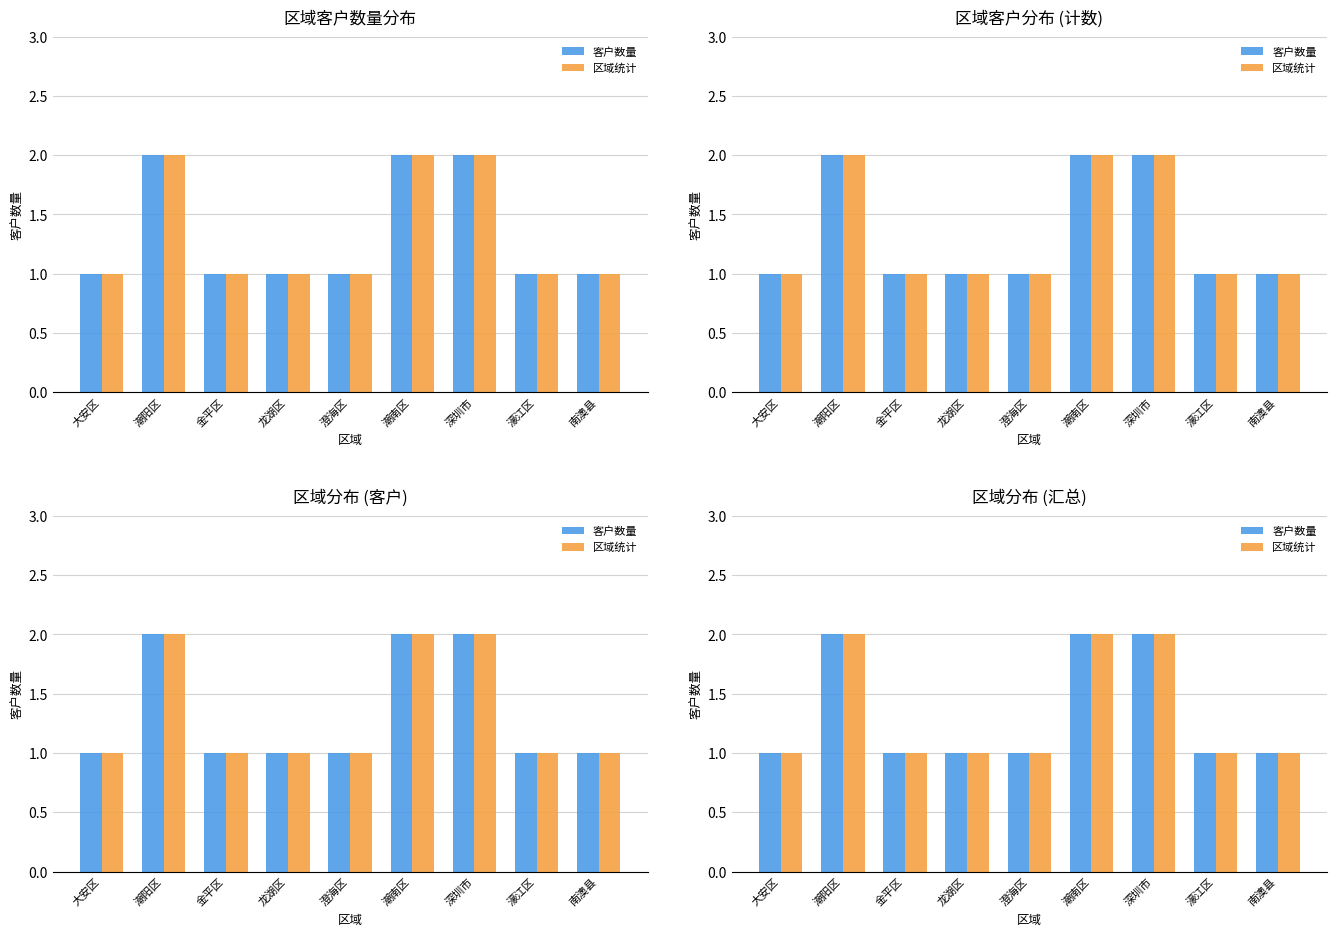

What is the total value across all series at 潮南区?

4